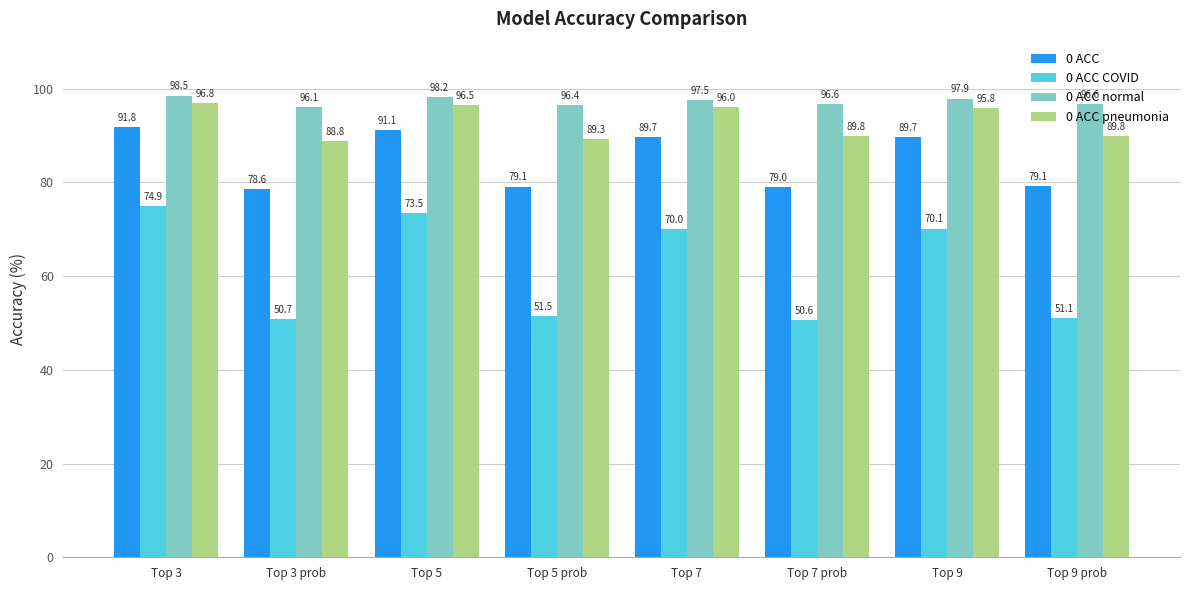

What is the difference between the second highest and minimum values in the 0 ACC COVID series?

22.9